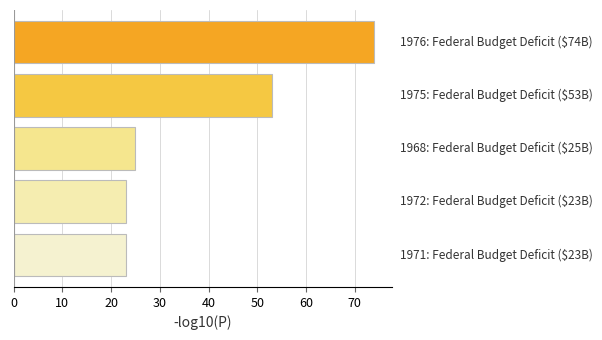

What is the average value?

40